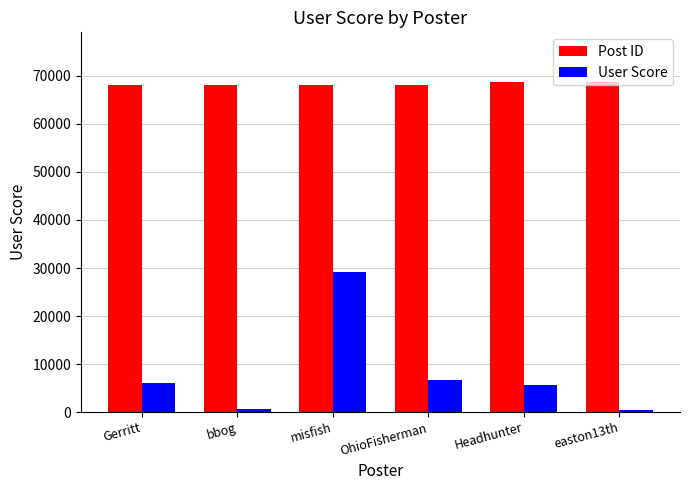

At Gerritt, list the series in order from smallest to largest.

User Score, Post ID